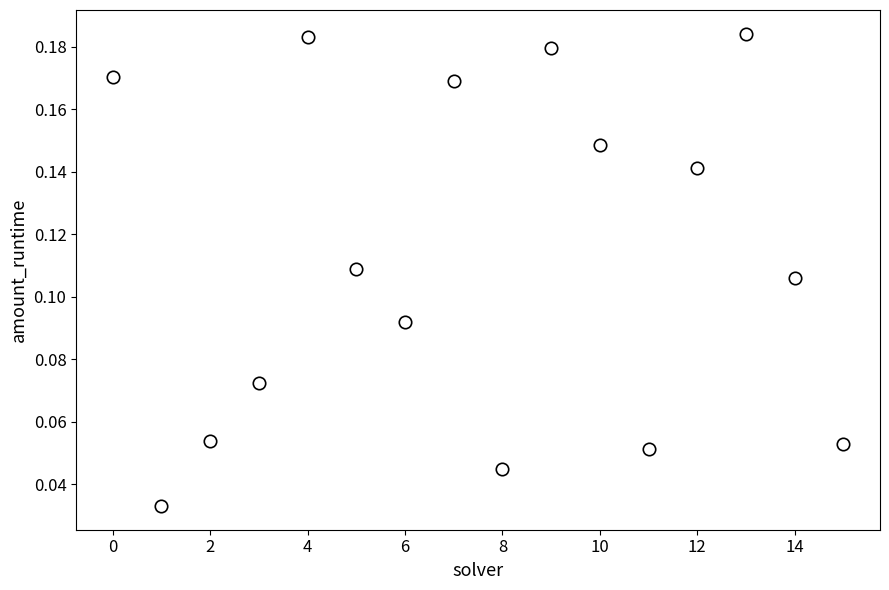

Count the number of points in this scatter plot.

16